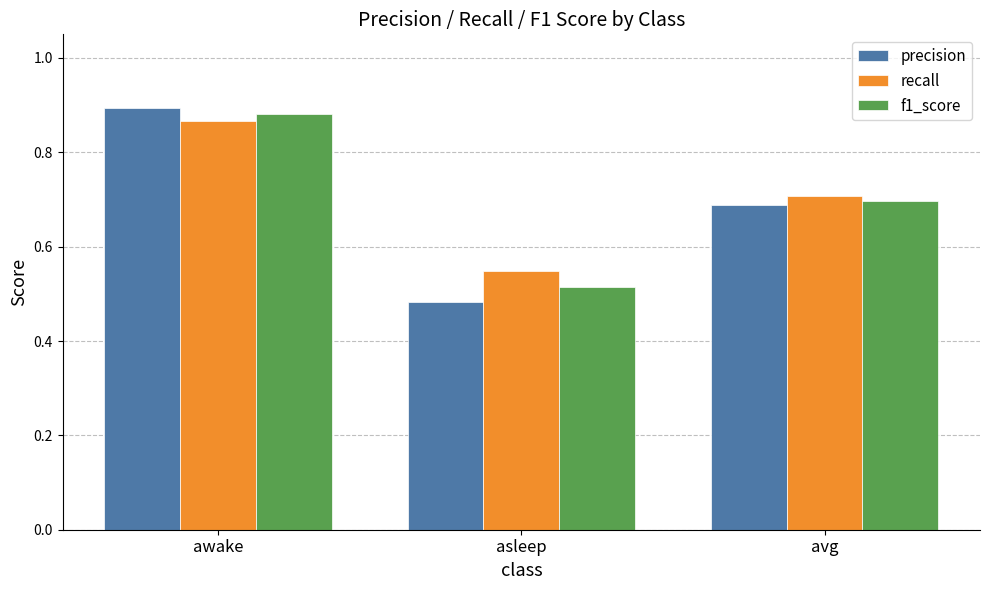

What is the label of the 1st bar from the left?

awake